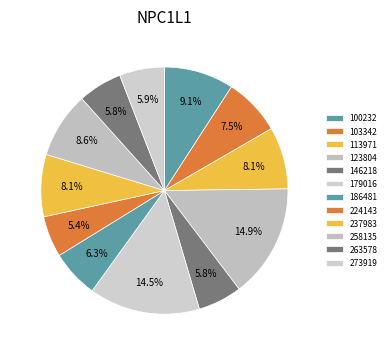

Count the number of slices in the pie.

12